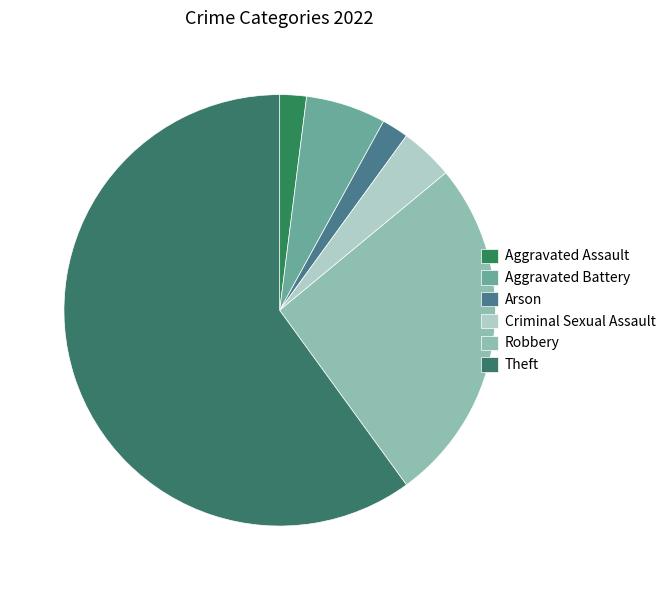

What is the change in value from Criminal Sexual Assault to Robbery?

+11